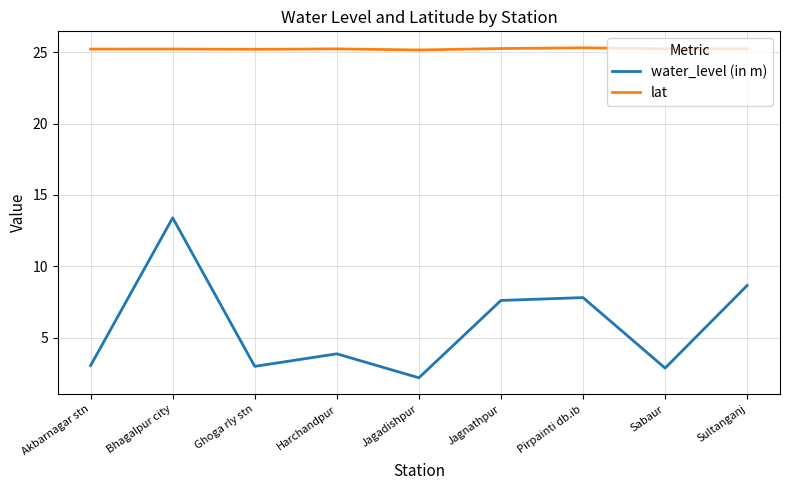

What is the average value of the water_level (in m) series?

5.8